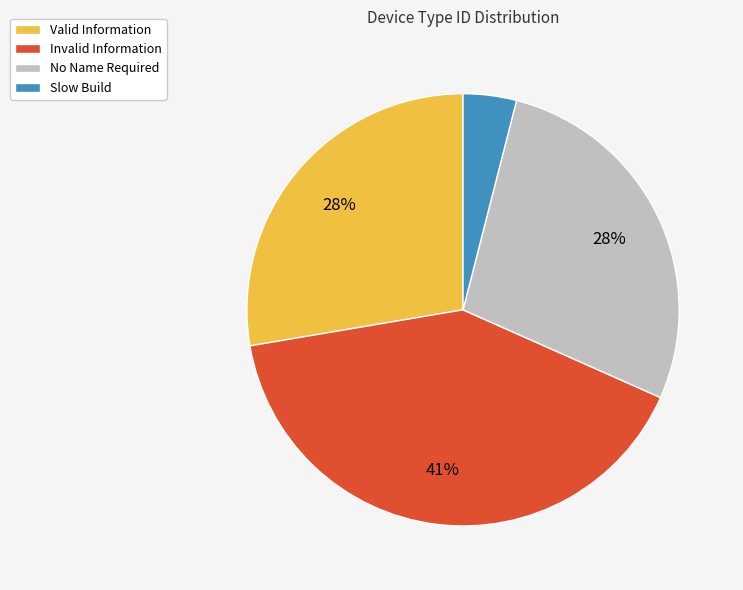

Is the sum of Slow Build and Valid Information greater than half?

No